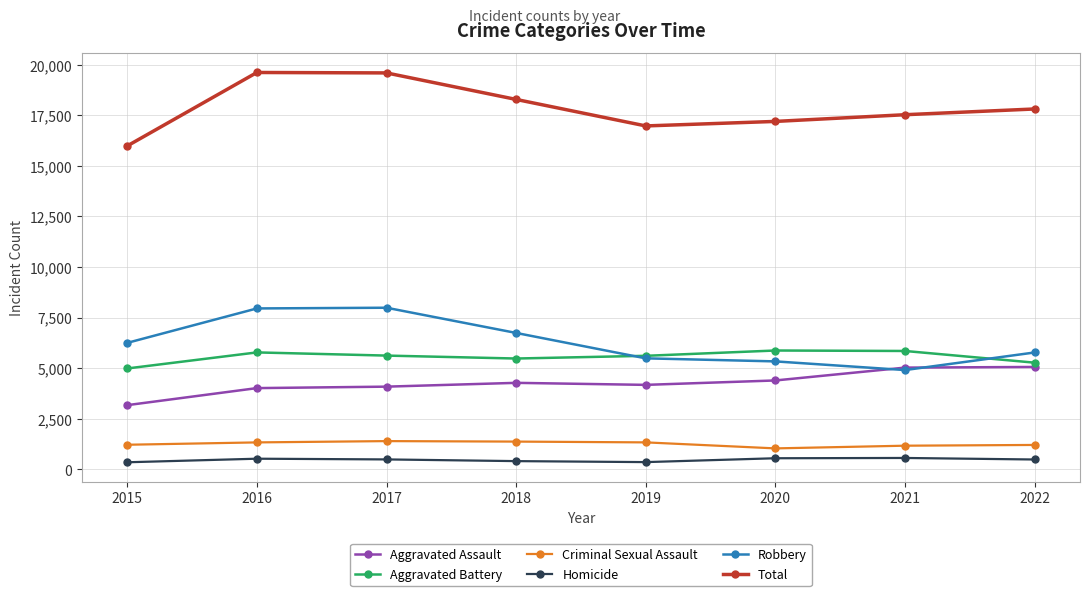

Is the value of Homicide at 2019 greater than the value of Robbery at 2015?

No